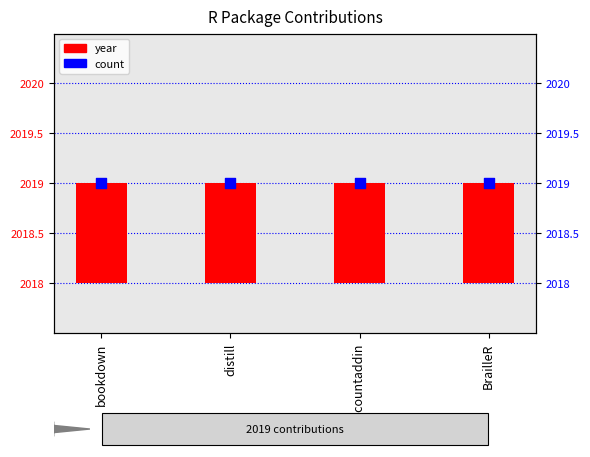

Which series has the largest total across all categories?

count